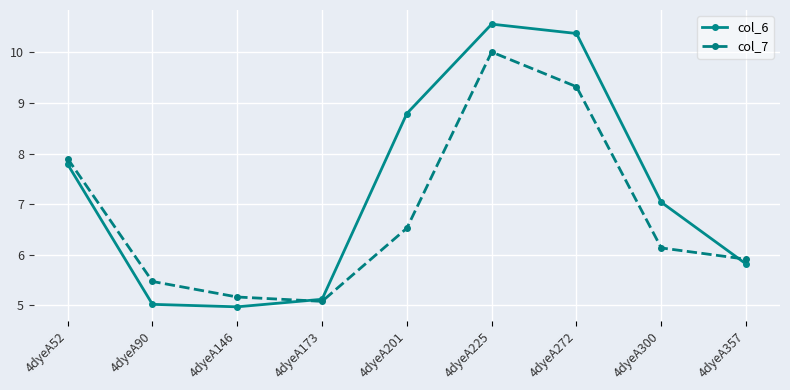

At which category does the chart reach its peak across all series?

4dyeA225